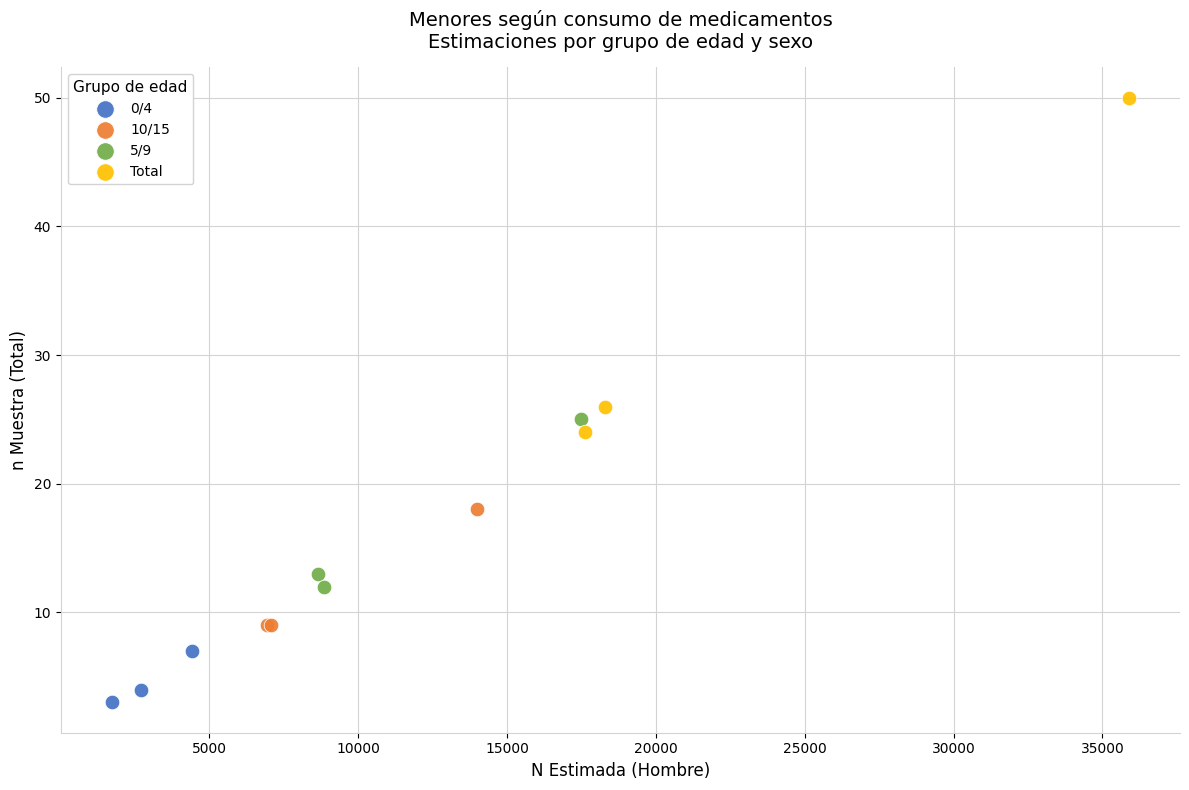

Which series reaches the maximum Y coordinate?

Total